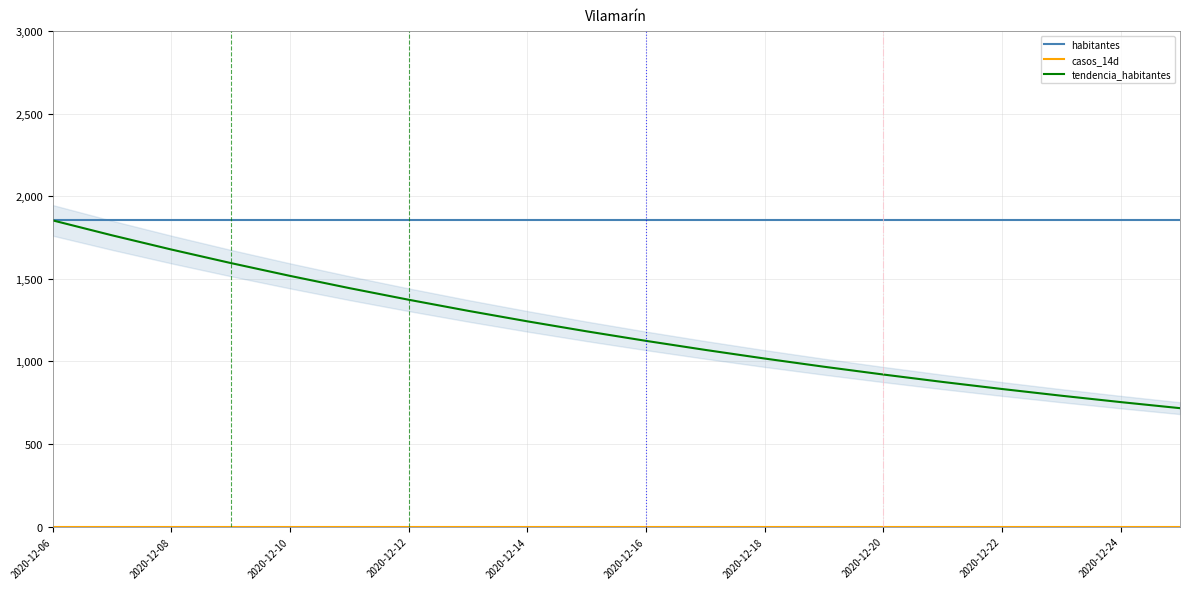

True or false: casos_14d and tendencia_habitantes cross at least once.

False